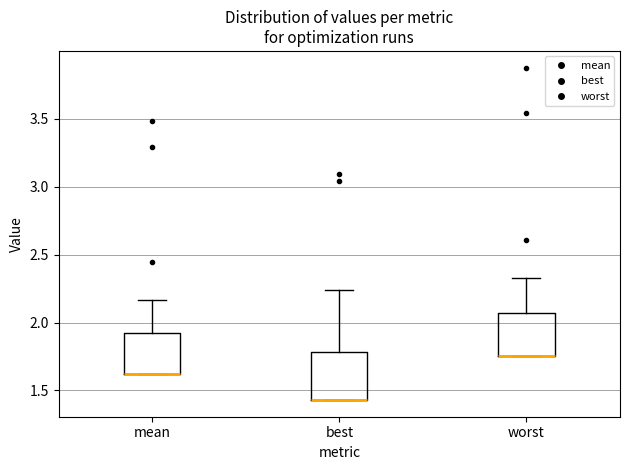

Reading left to right, read every box against the y-axis: the position of its median line, the range the box covers, and the ends of its whiskers. The values are not printed on the chart, so give them approximately, as read against the axis.

mean: median 1.60 (drawn on the box's lower edge), box 1.60 to 1.90, whiskers 1.60 to 2.15
best: median 1.45 (drawn on the box's lower edge), box 1.45 to 1.80, whiskers 1.45 to 2.25
worst: median 1.75 (drawn on the box's lower edge), box 1.75 to 2.05, whiskers 1.75 to 2.35